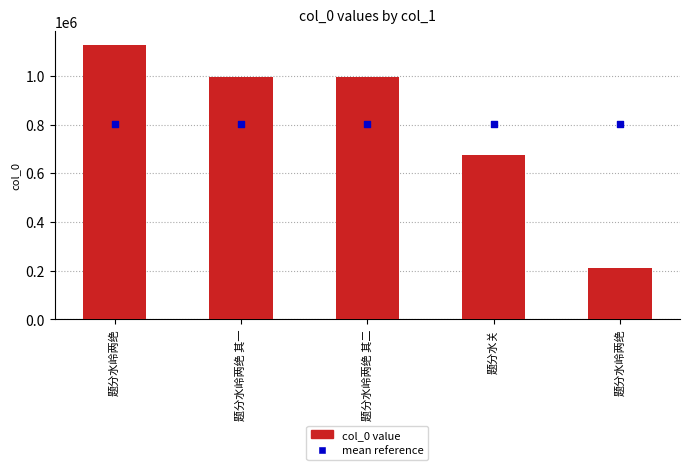

Which series has the largest Y range (max minus min)?

col_0 value